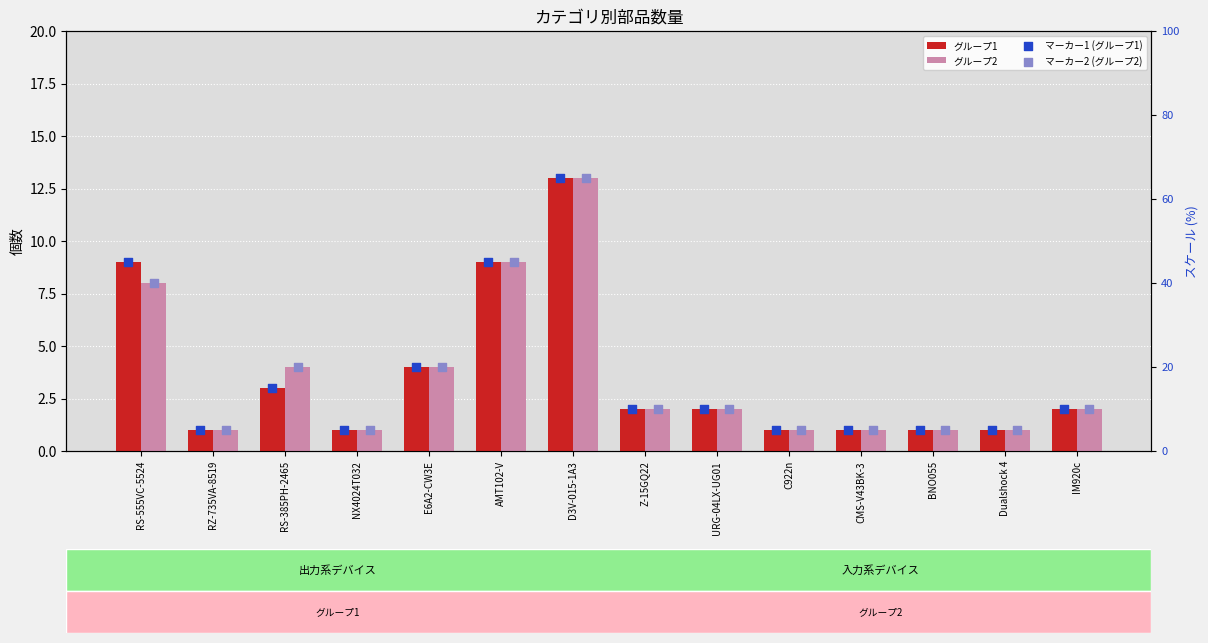

Which series has the largest Y range (max minus min)?

マーカー1 (グループ1)